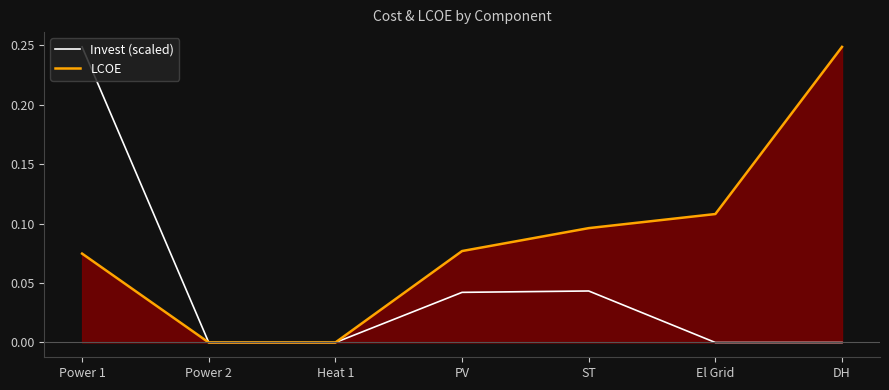

What is the maximum value for LCOE?

0.2